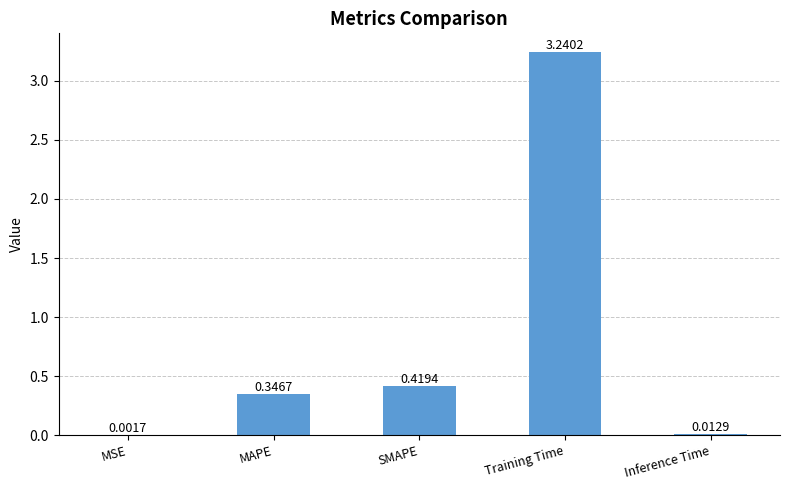

At which category does the chart reach its peak across all series?

Training Time